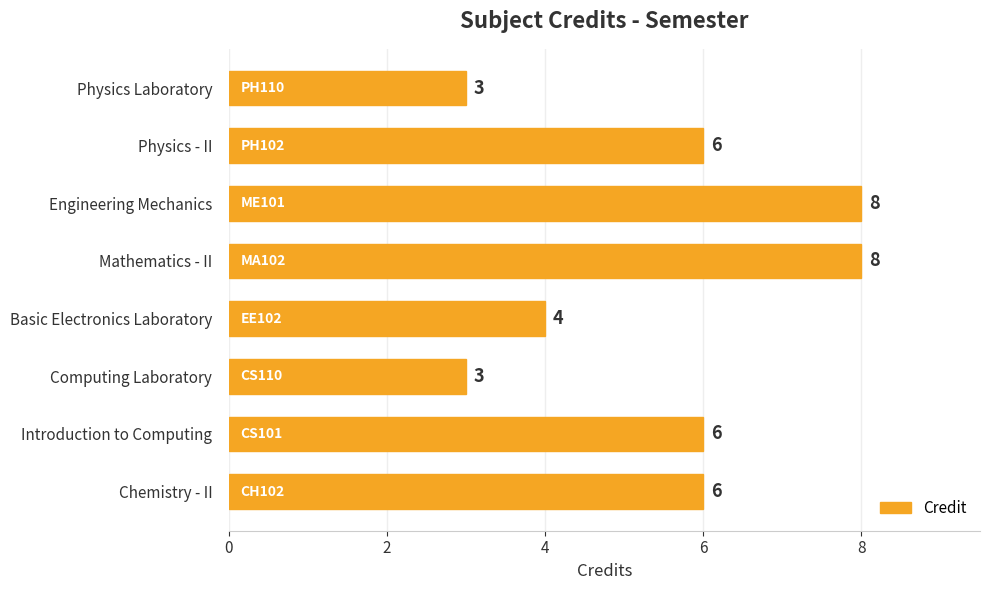

What is the difference between the maximum and second lowest values?

5